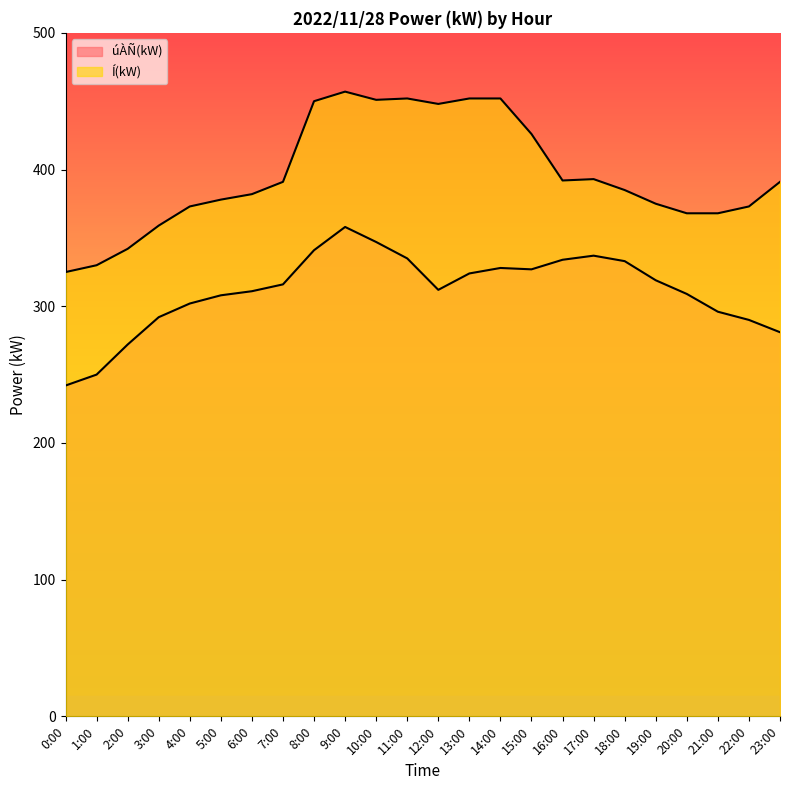

What is the label of the 11th point from the left?

10:00